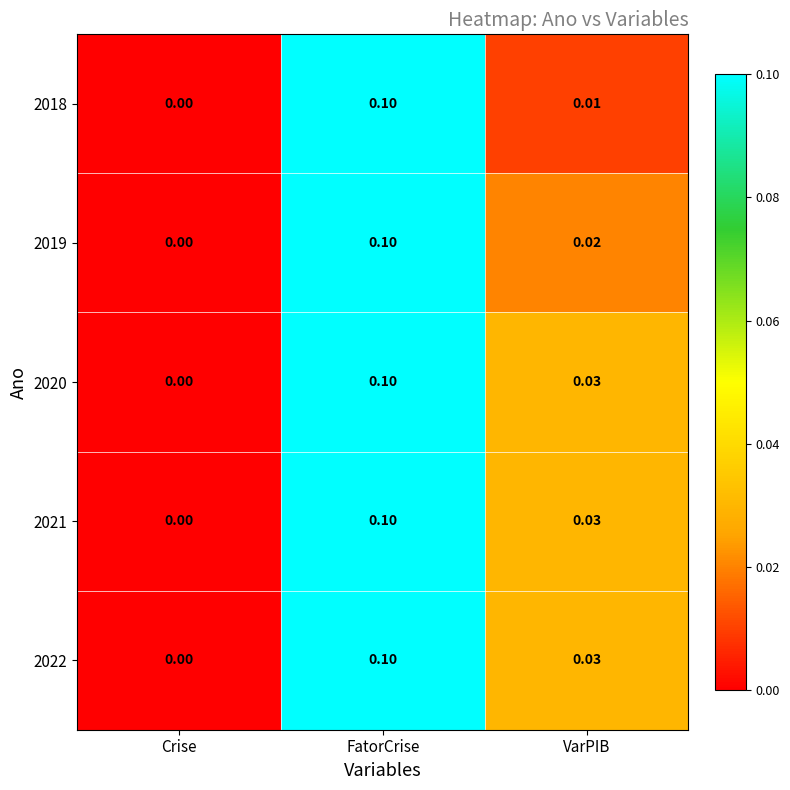

At which category is the sum across all series the highest?

FatorCrise